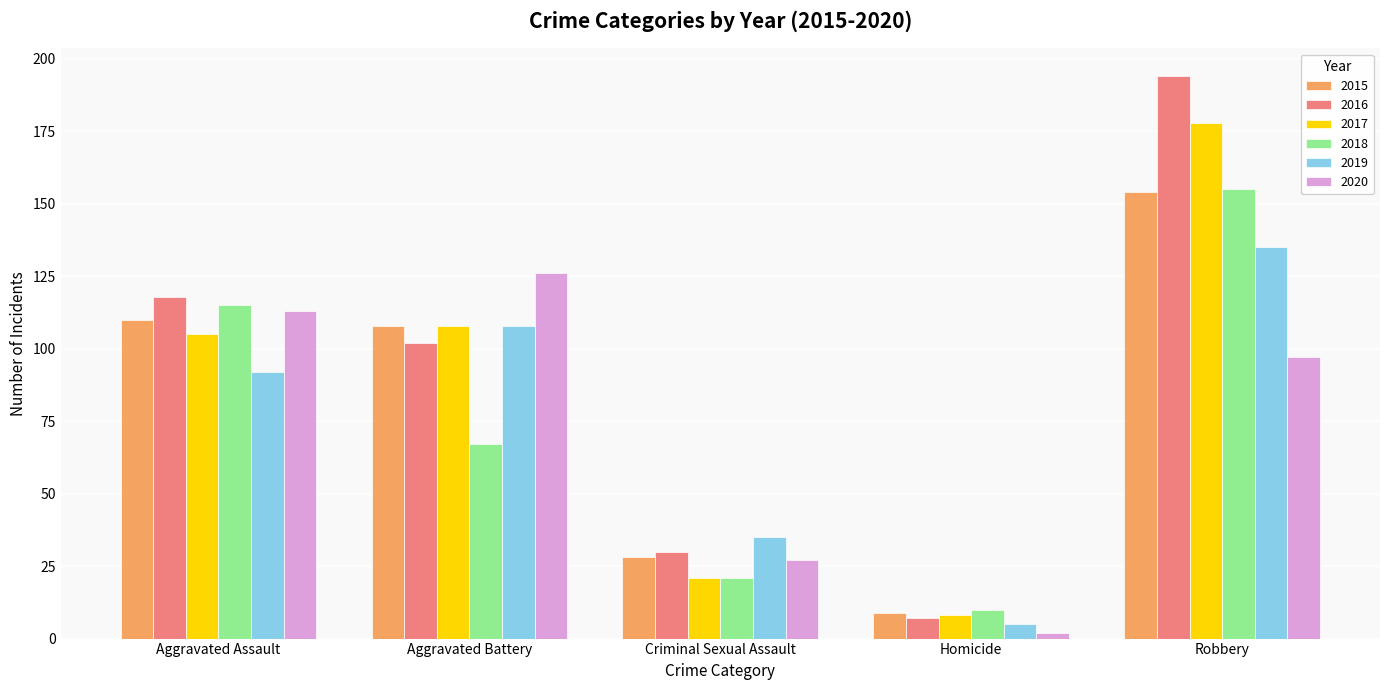

Which series has the largest range (max minus min)?

2016